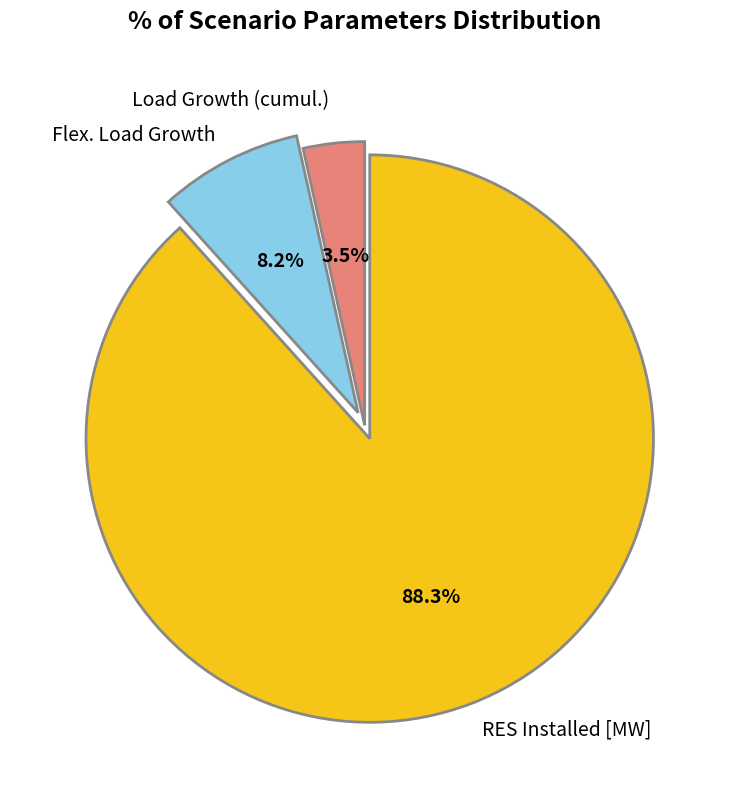

How many slices are in this pie chart?

3